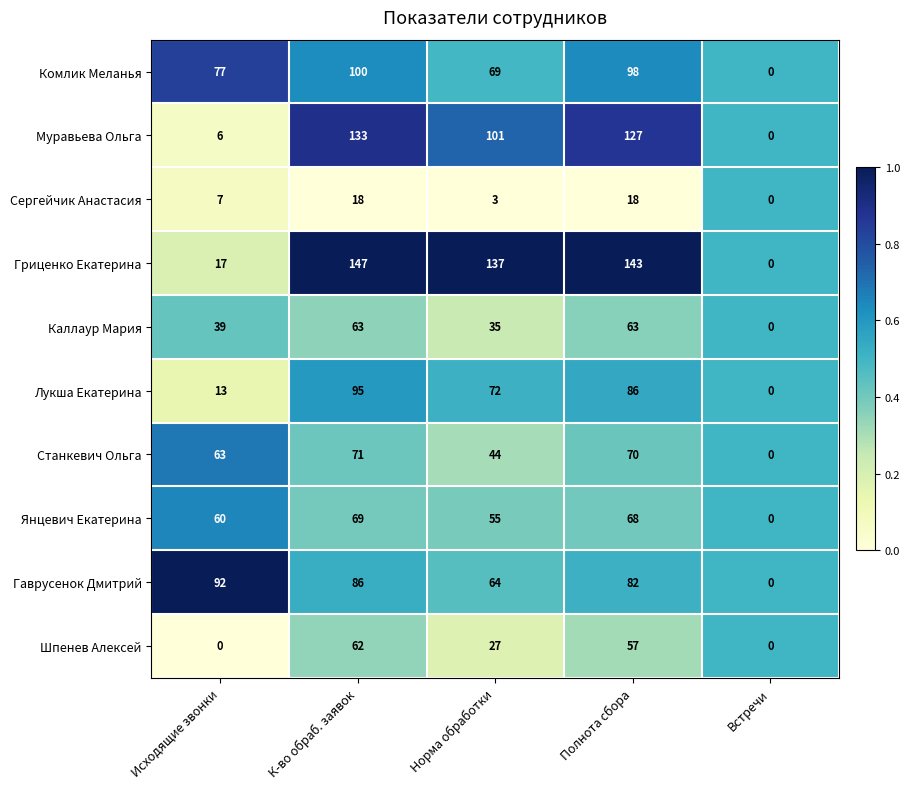

Which series has the largest total across all categories?

Гриценко Екатерина